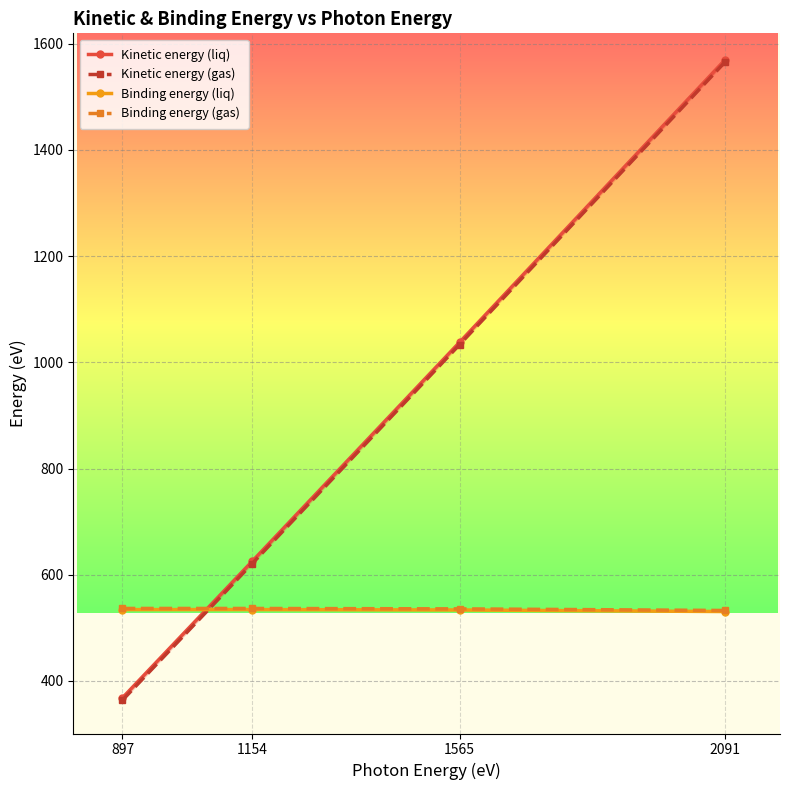

What is the difference between the maximum and minimum values in the Kinetic energy (liq) series?

1201.3